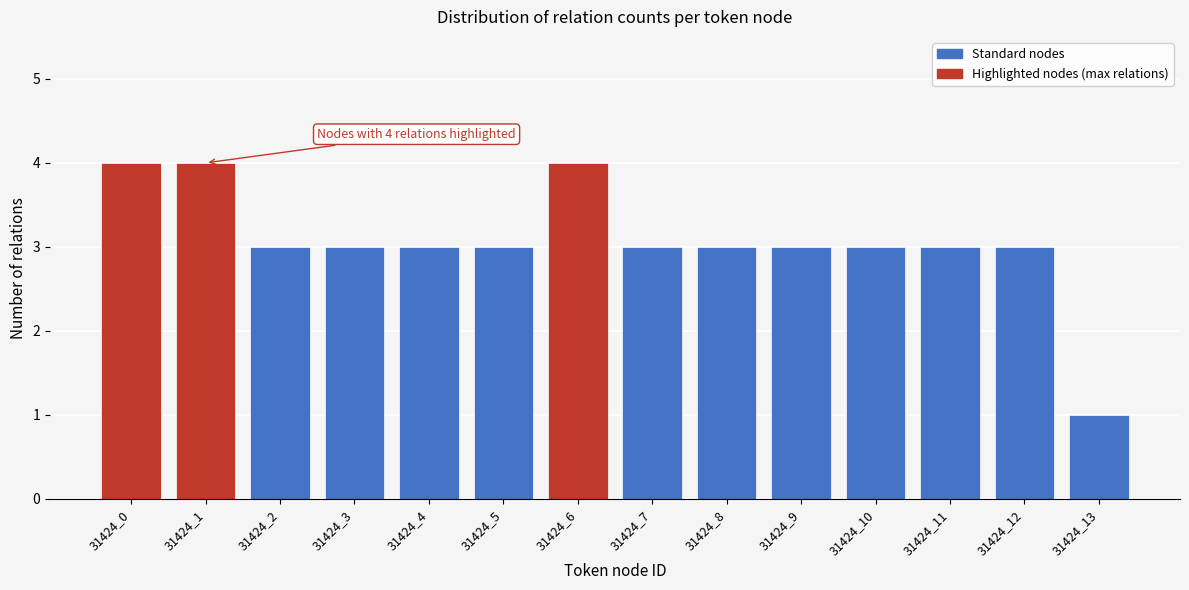

Reading right to left, what are all the values shown in this chart?

31424_13=1	31424_12=3	31424_11=3	31424_10=3	31424_9=3	31424_8=3	31424_7=3	31424_6=4	31424_5=3	31424_4=3	31424_3=3	31424_2=3	31424_1=4	31424_0=4